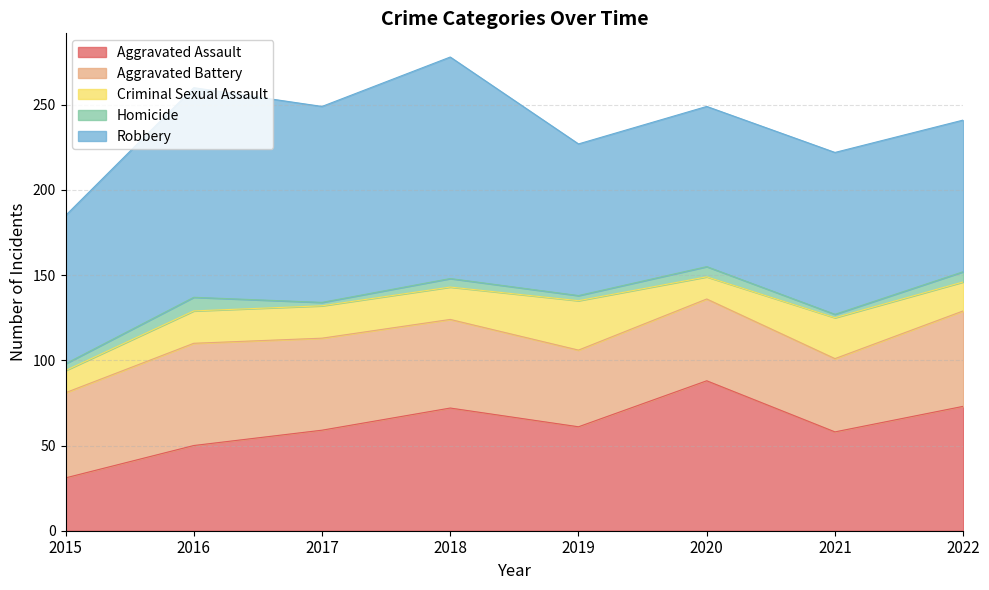

At which label is Aggravated Assault closest to 59?

2017